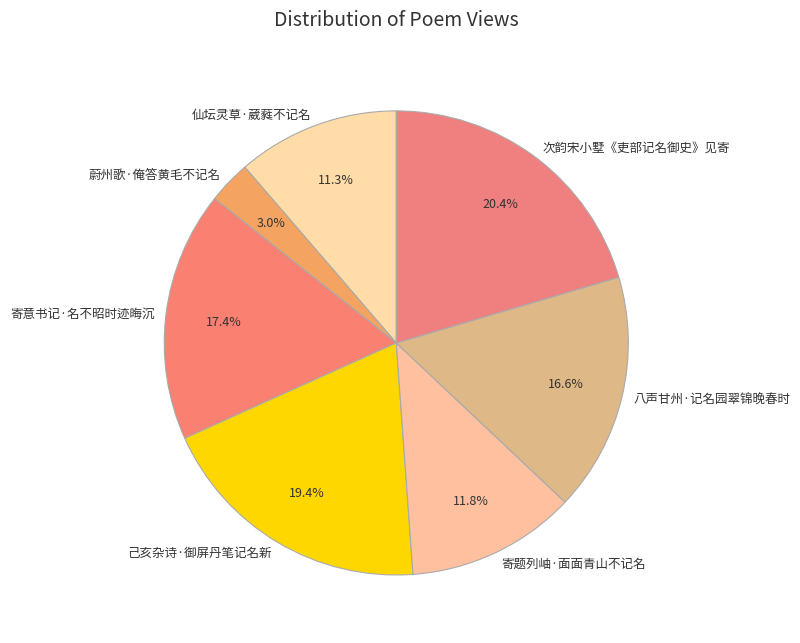

Which slice is the largest?

次韵宋小墅《吏部记名御史》见寄